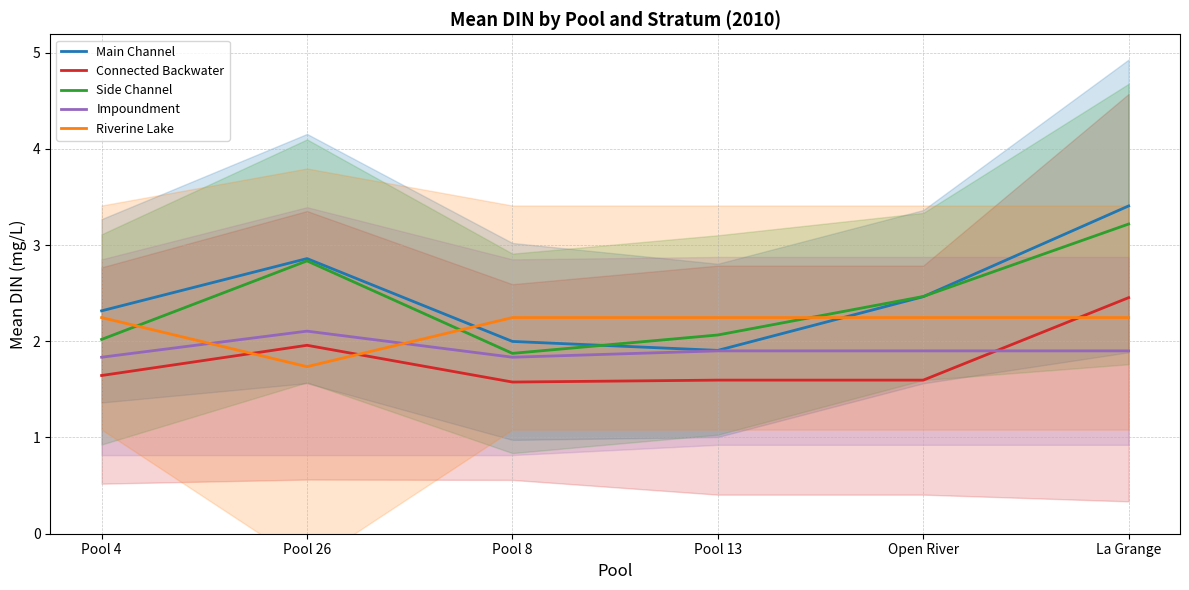

Count the number of data series in this chart.

5